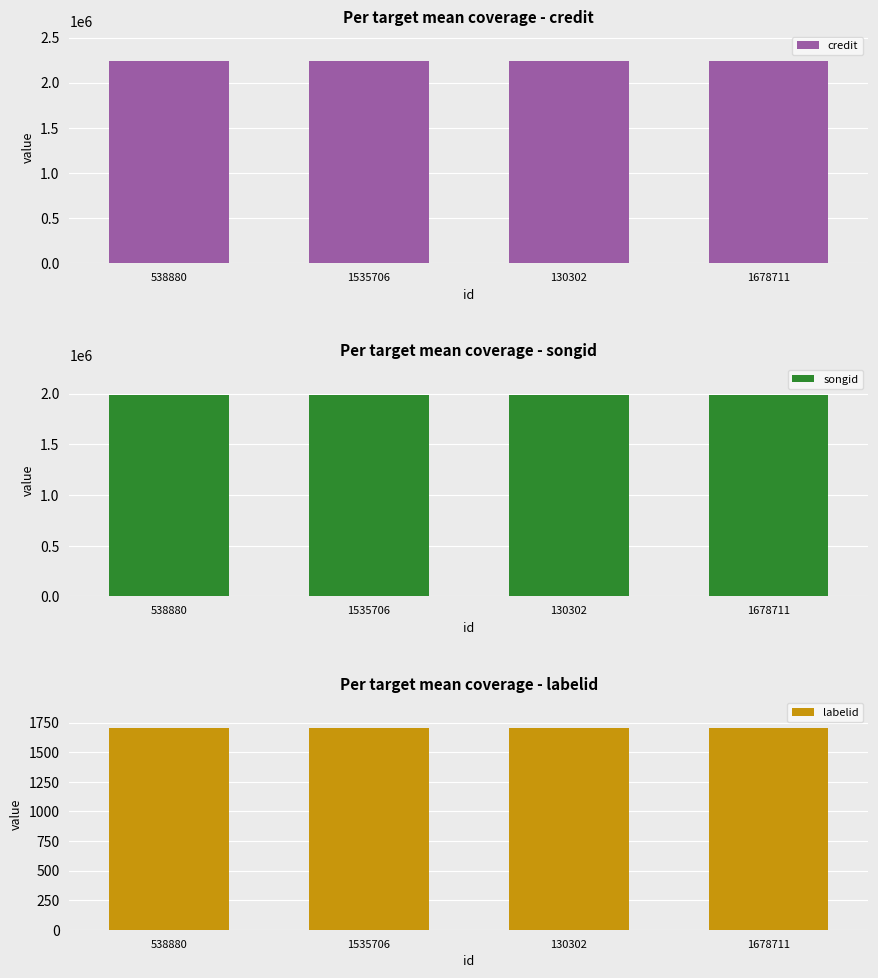

What is the total value across all series at 130302?

4227998